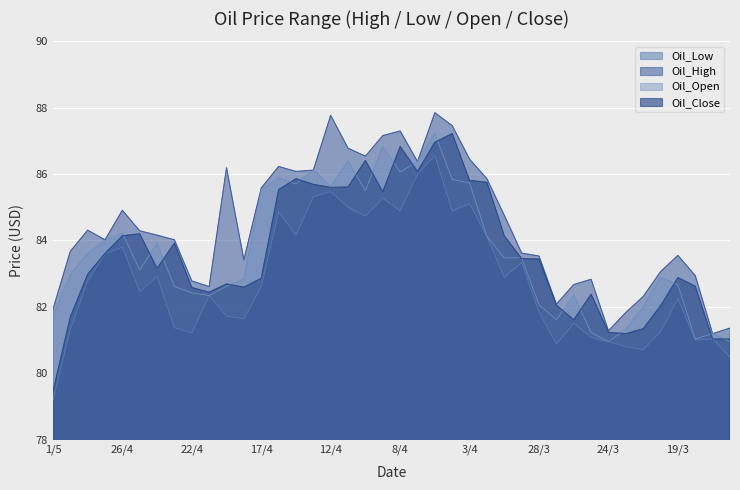

At which category is the sum across all series the highest?

5/4